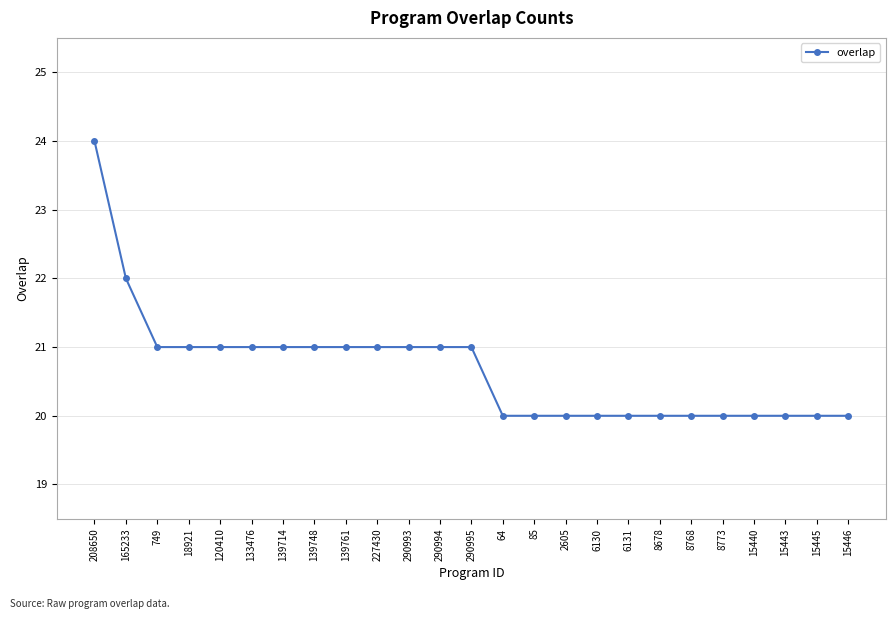

Reading left to right, extract all data points from this chart.

24	22	21	21	21	21	21	21	21	21	21	21	21	20	20	20	20	20	20	20	20	20	20	20	20